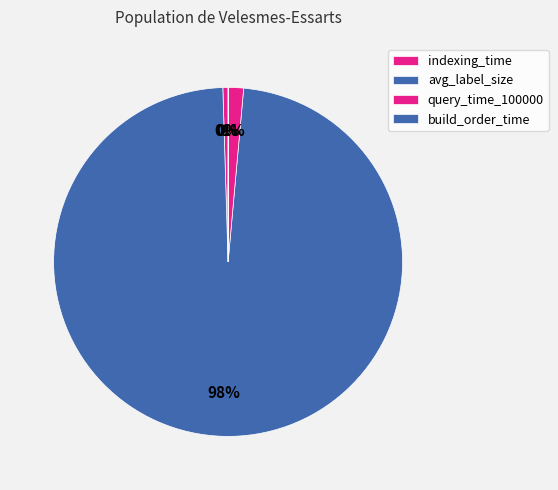

What is the change in value from indexing_time to query_time_100000?

+0.8